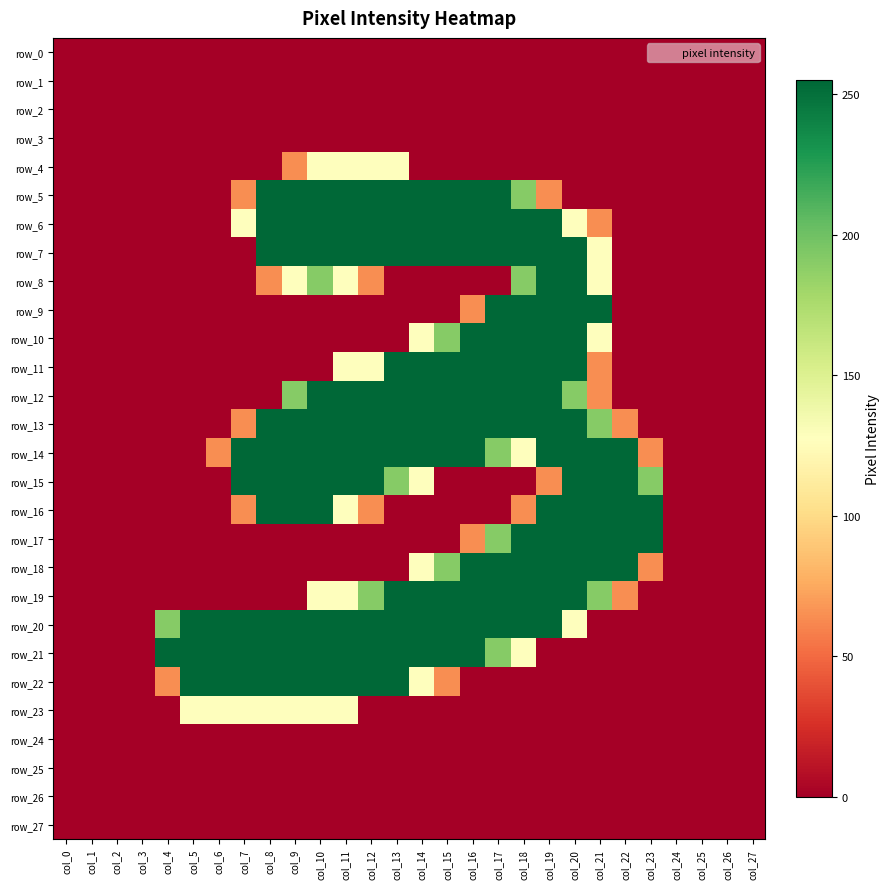

Is the value of row_27 at col_20 greater than the value of row_3 at col_15?

No